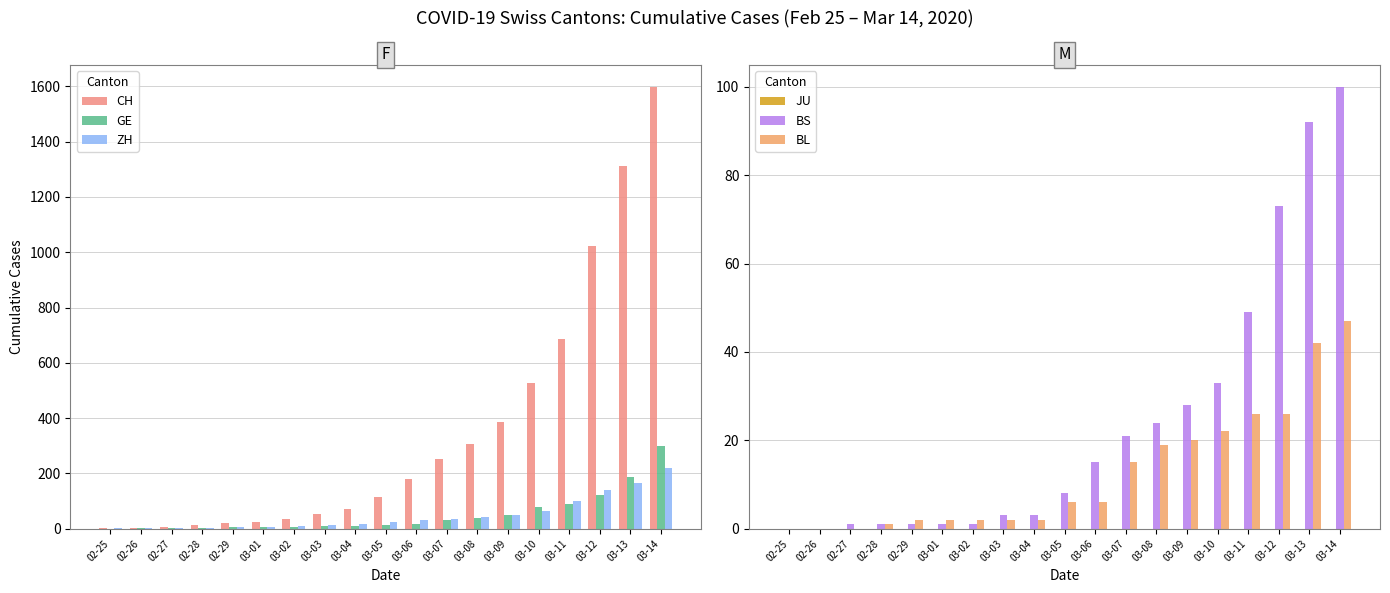

What is the maximum value shown in the chart?

1598